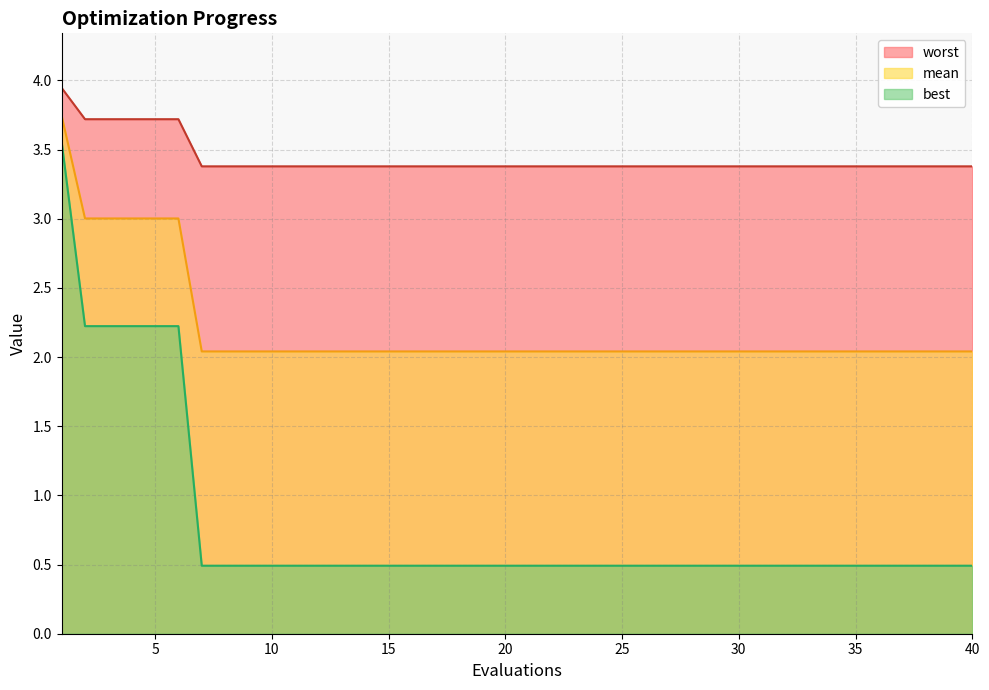

What is the approximate value of best at 13?

0.5